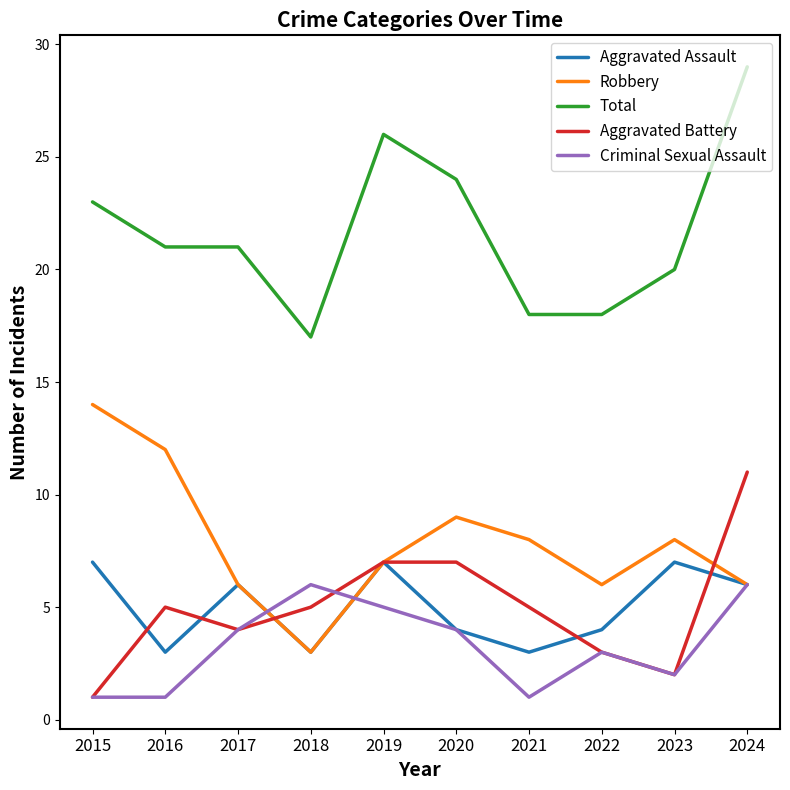

How many Aggravated Assault values are between 3 and 7?

10